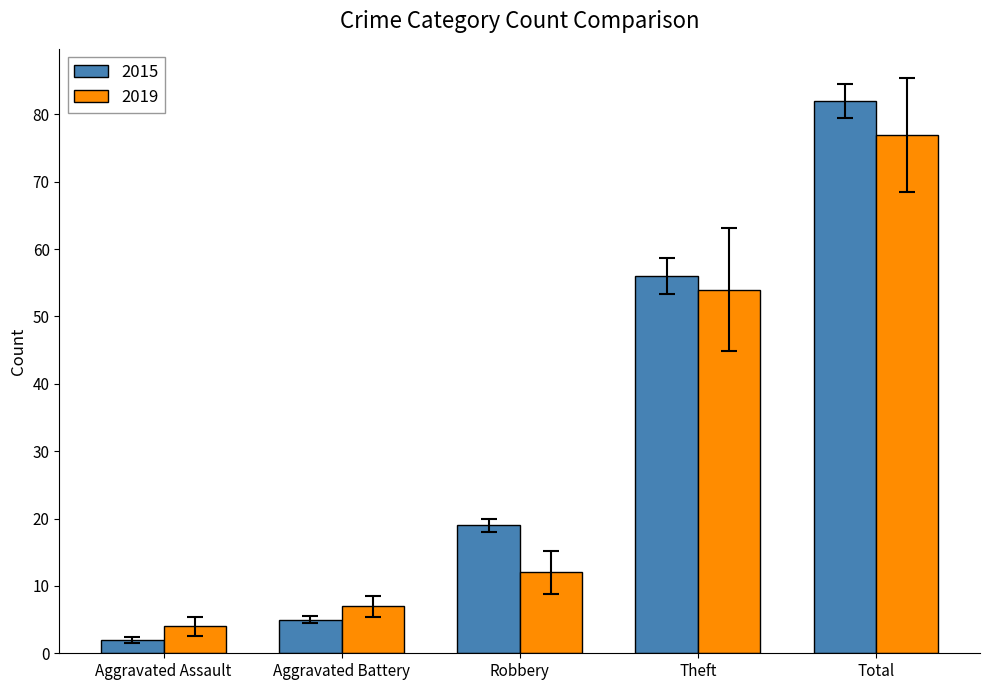

At which label is 2015 closest to 42?

Theft